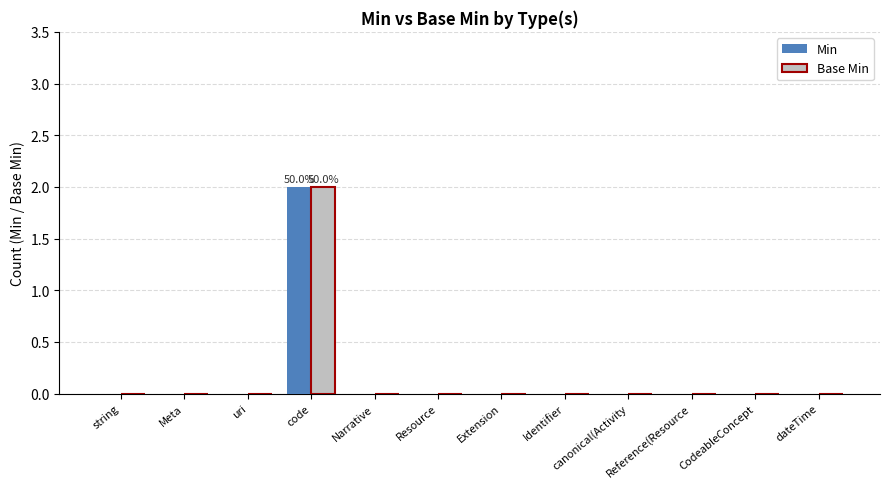

True or false: Base Min has a value of 0 at Resource.

True